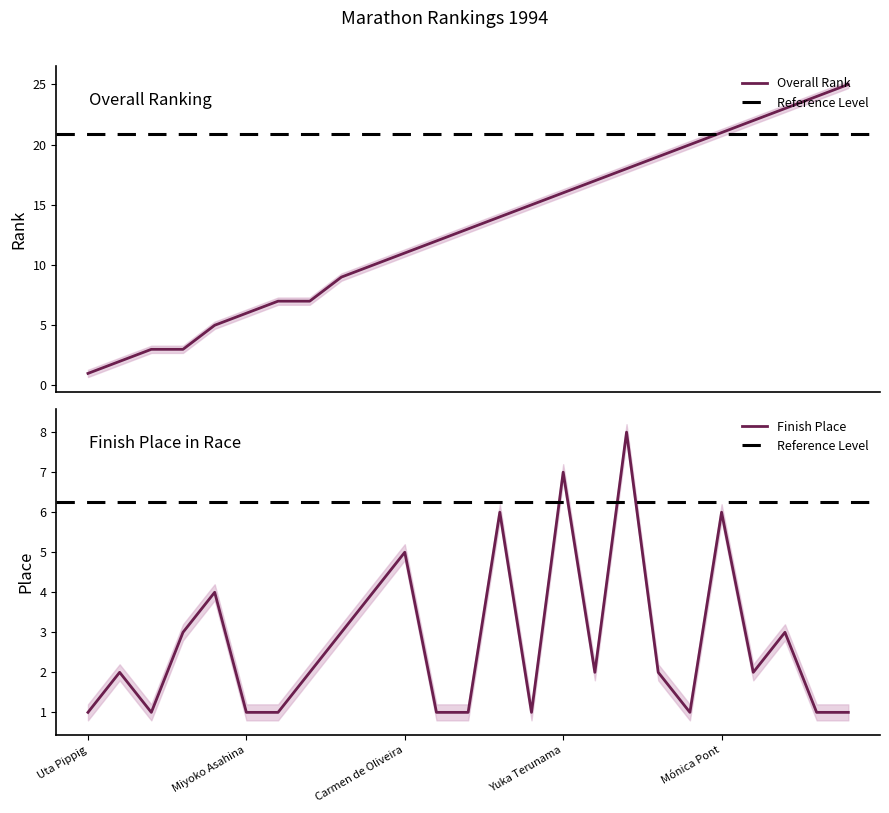

How many lines are shown in the chart?

2